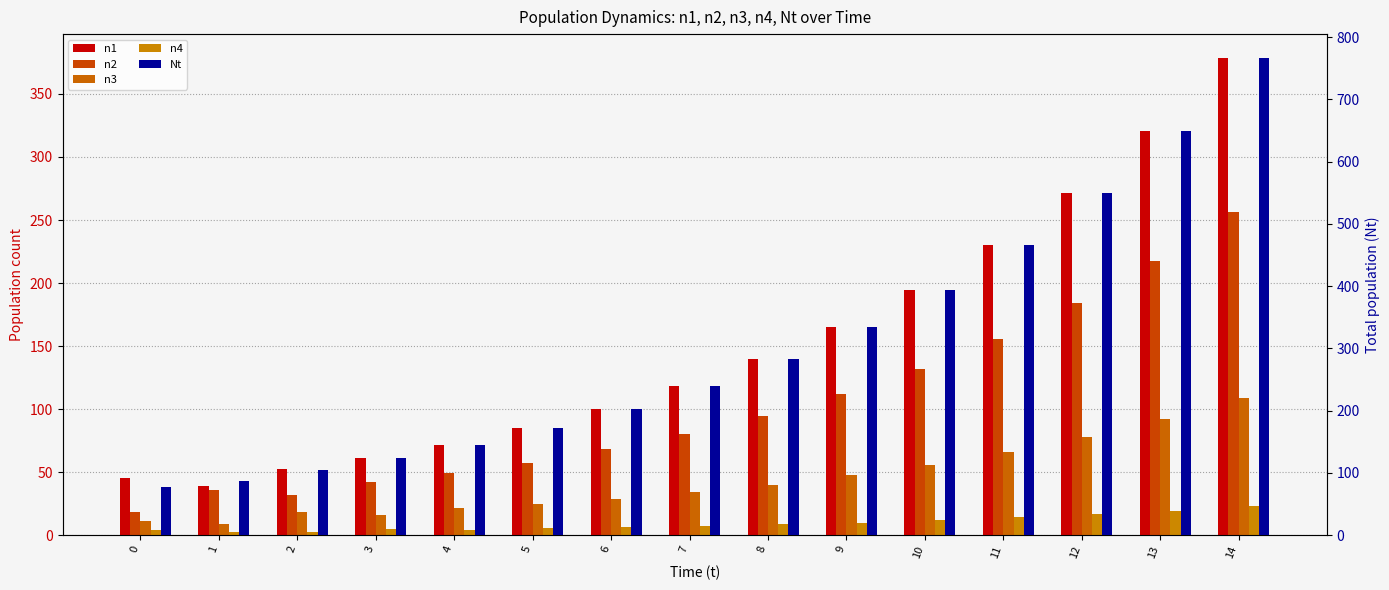

The Nt series shows 549.9 at 12. True or false?

True